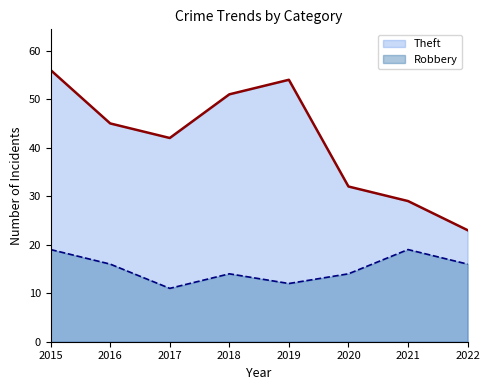

Which category has the highest value across all series?

2015